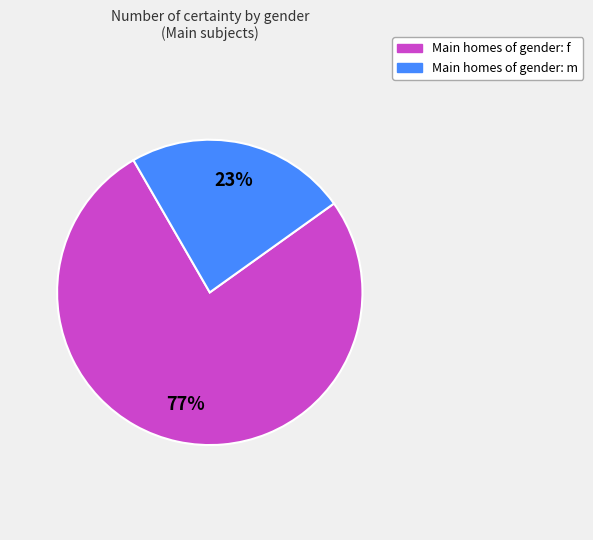

How many segments does this pie chart have?

2